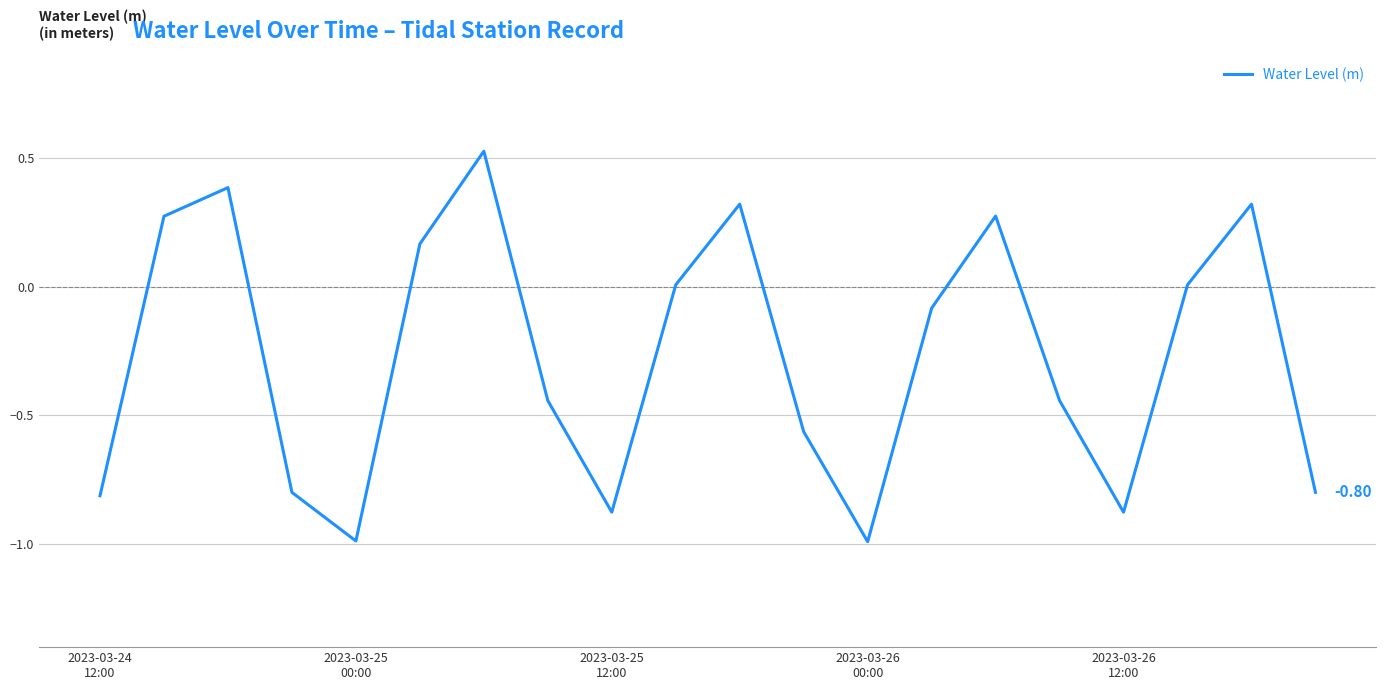

What is the difference between the maximum and minimum values?

1.5